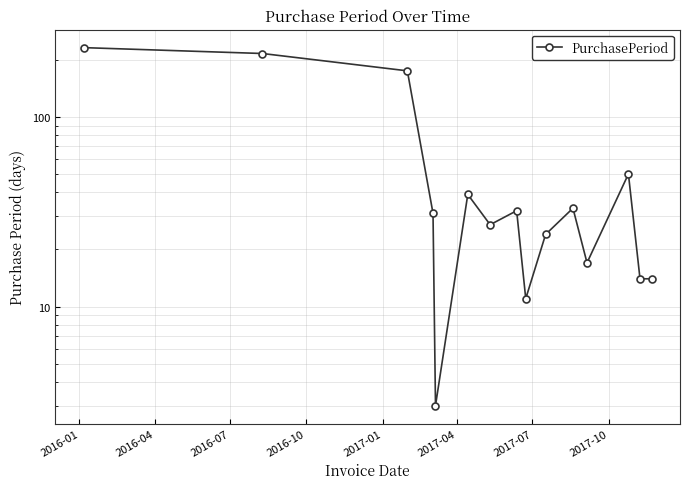

Reading right to left, extract all data points from this chart.

14	14	50	17	33	24	11	32	27	39	3	31	175	216	232